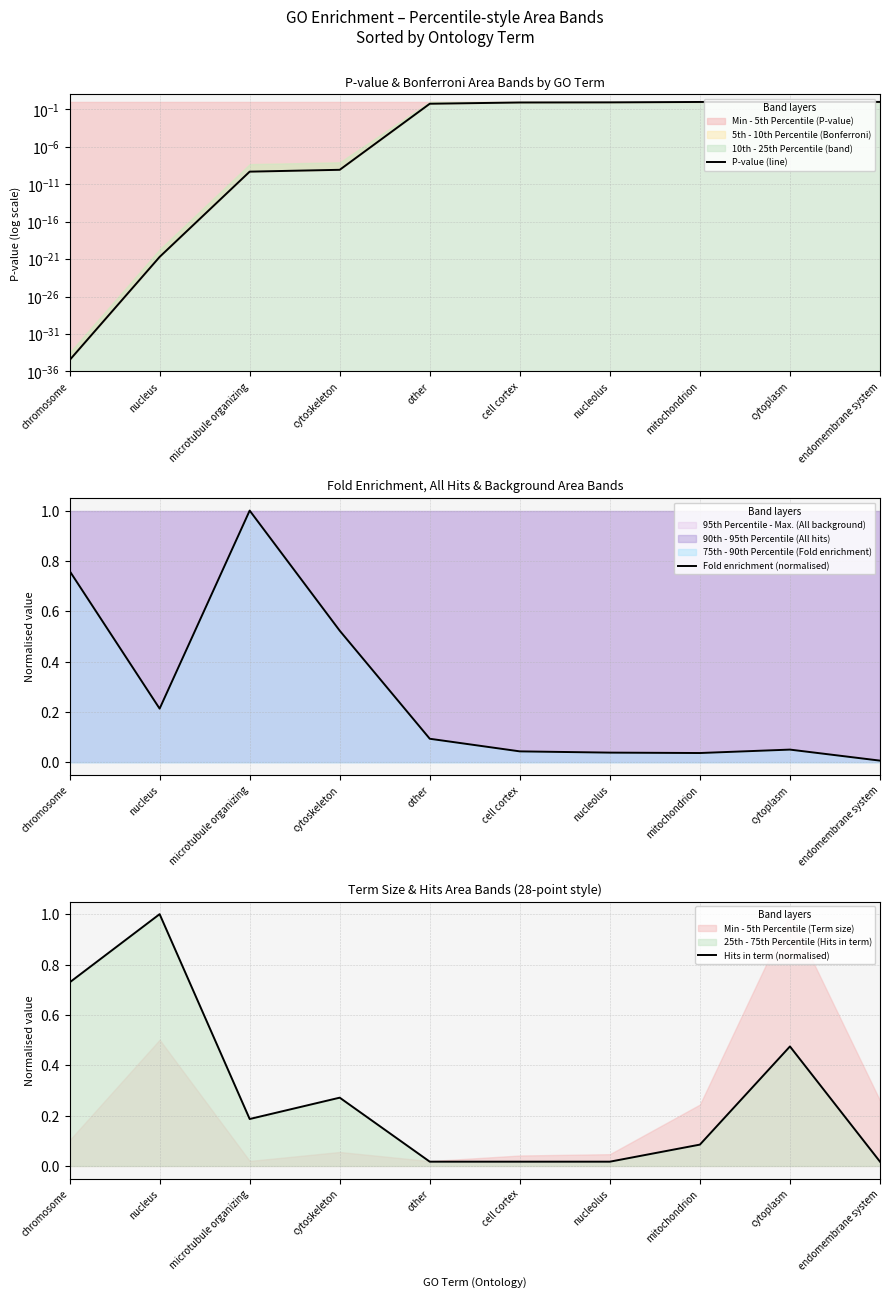

Between which two adjacent categories do Fold enrichment (normalised) and Hits in term (normalised) first intersect?

chromosome and nucleus